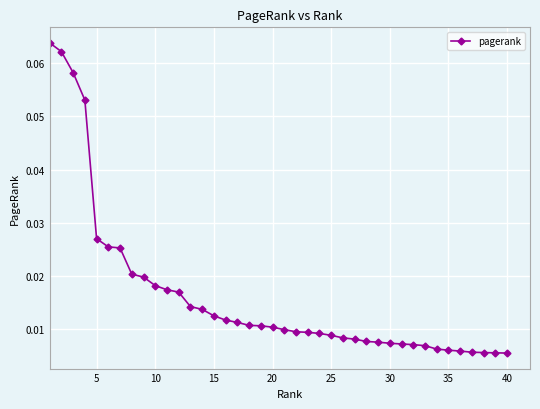

Does the chart have visible grid lines?

Yes